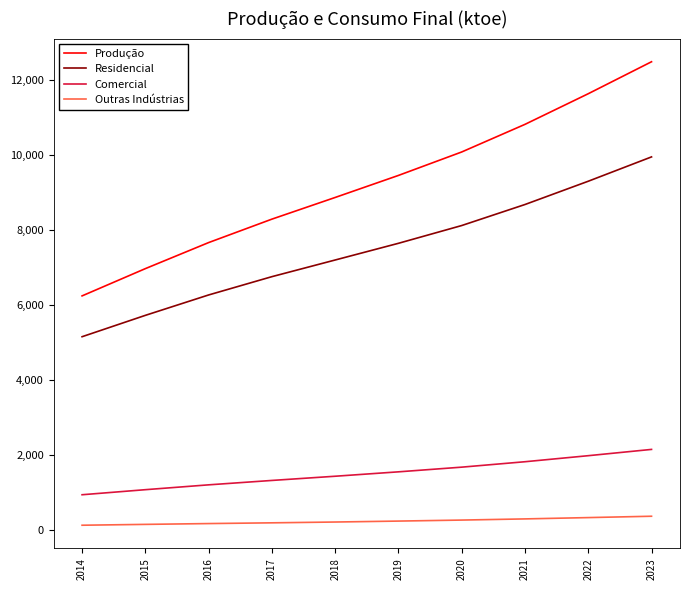

What is the maximum value shown in the chart?

12484.0